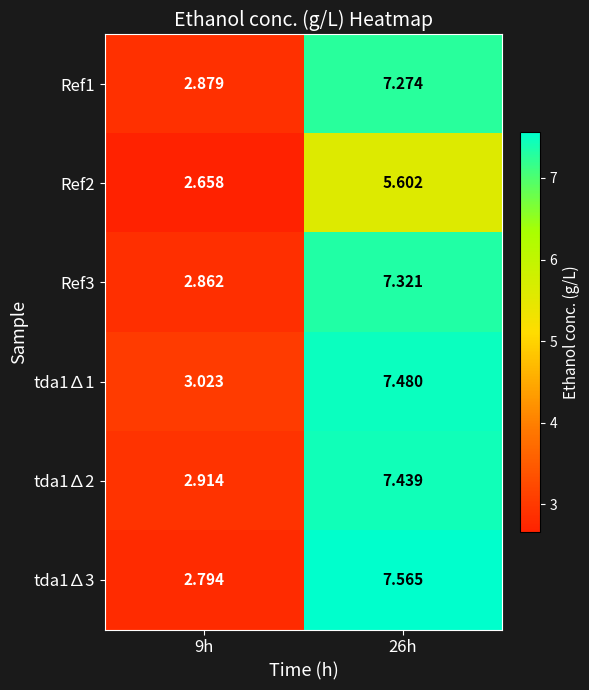

Is the value of Ref3 at 9h greater than the value of tda1∆1 at 9h?

No